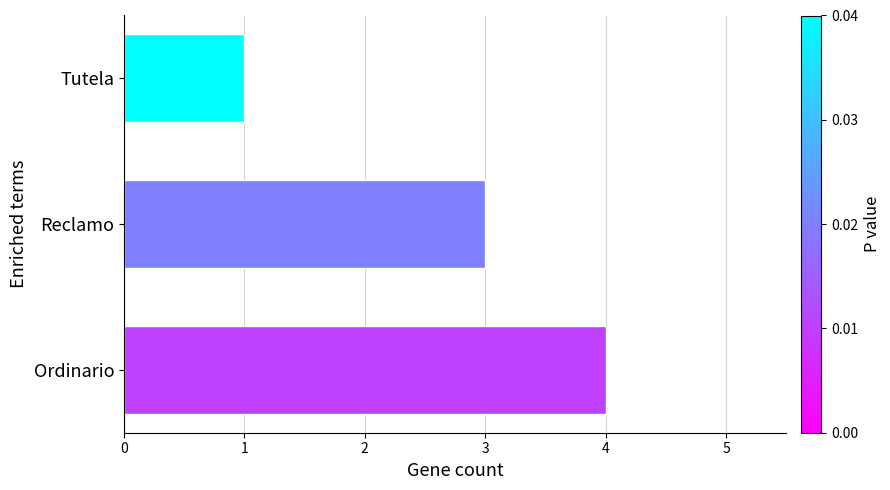

List the labels in order of value, smallest first.

Tutela, Reclamo, Ordinario